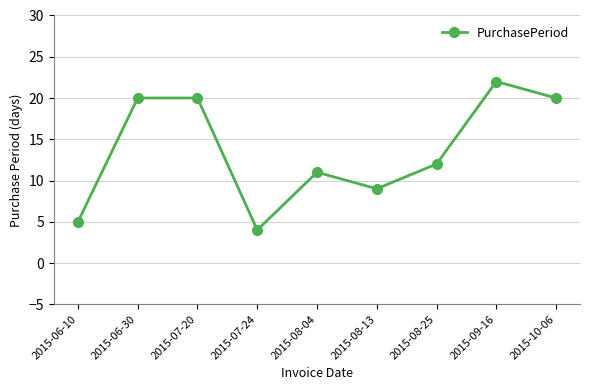

What position from the right is 2015-10-06?

1